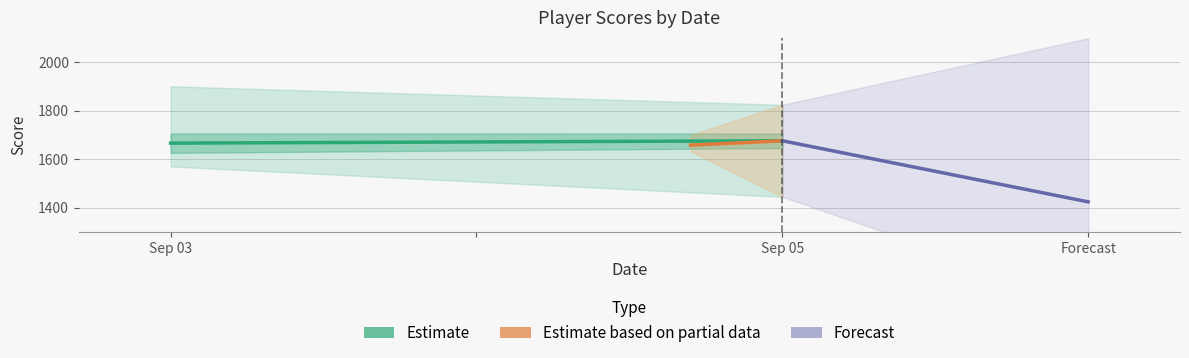

Which has a higher value, Sep 05 or Sep 03?

Sep 05